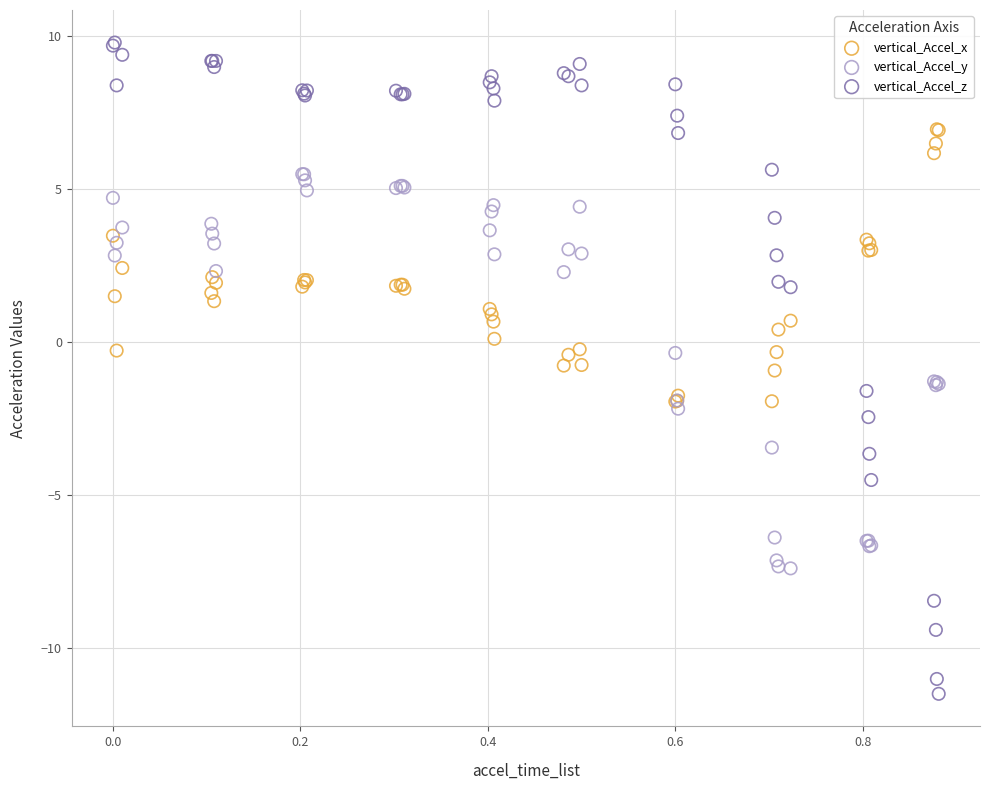

Which series reaches the minimum Y coordinate?

vertical_Accel_z